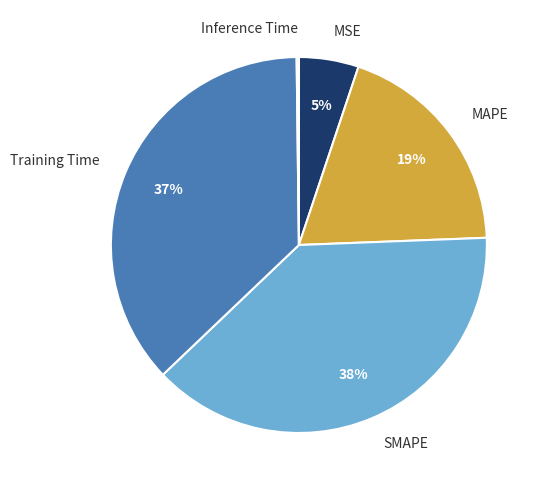

Combined, do MSE and SMAPE account for over 50%?

No